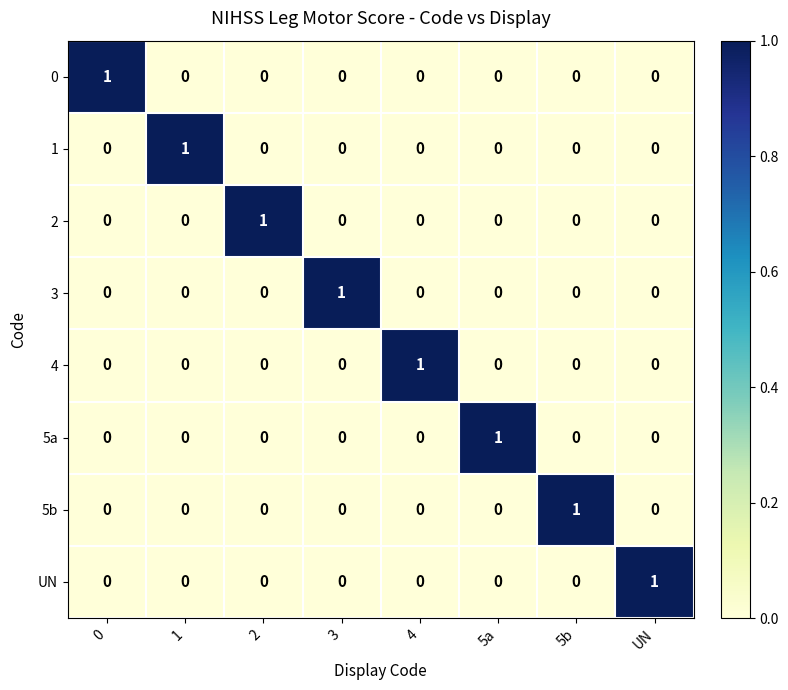

The 5a series shows 1 at 3. True or false?

False